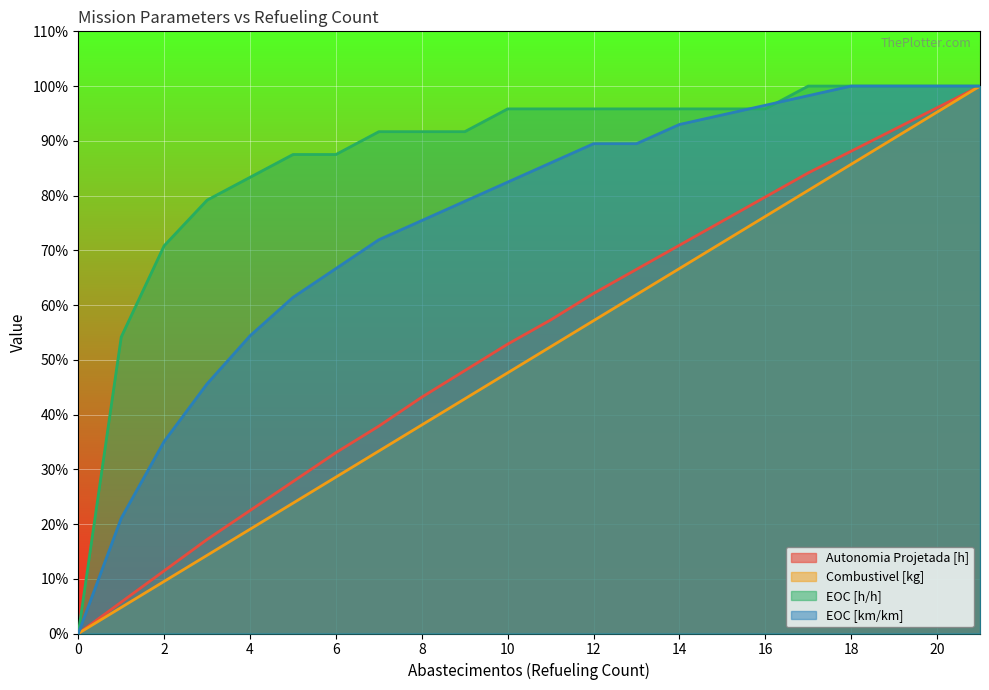

At how many categories does at least one series exceed 0?

21